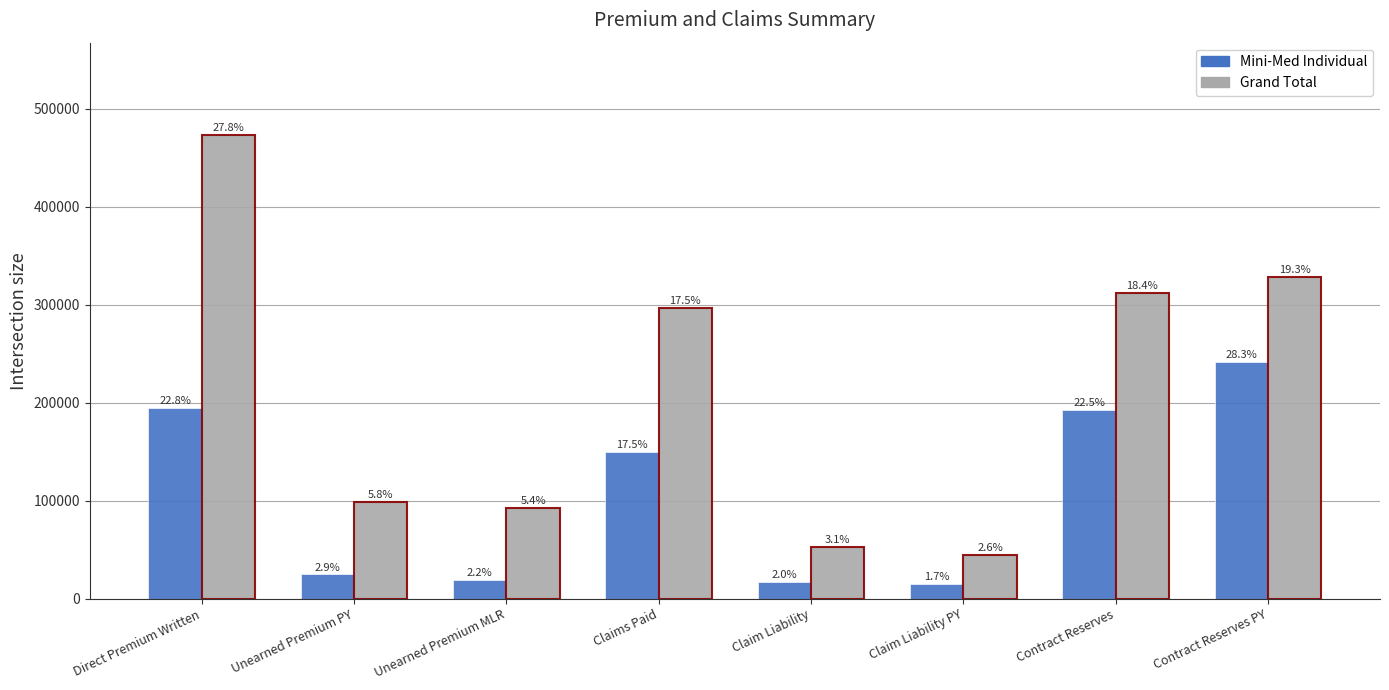

What is the sum of all Grand Total values?

1697954